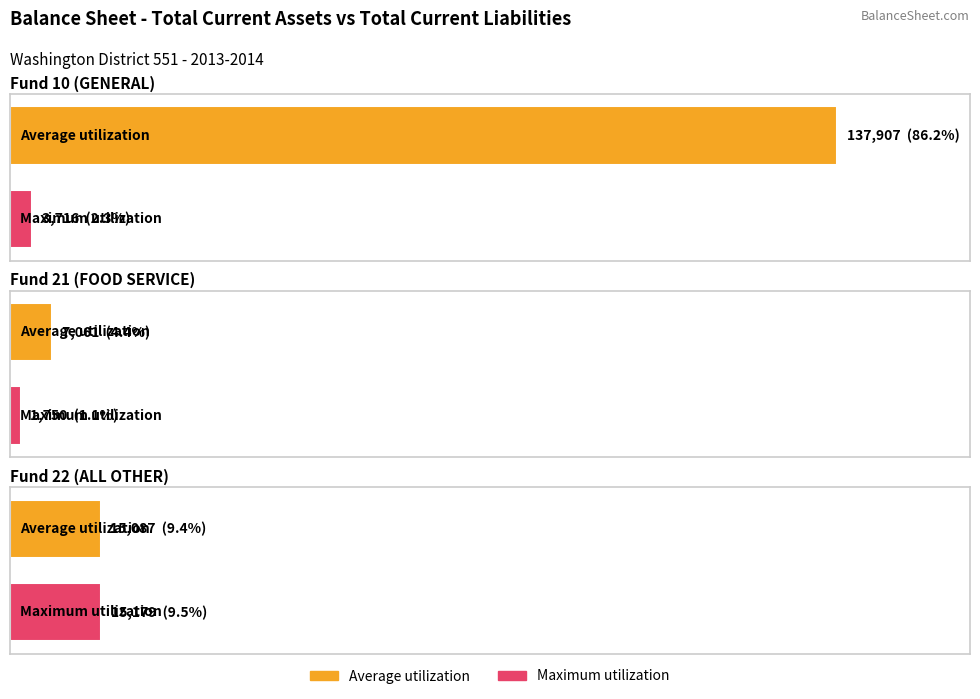

The Maximum utilization series shows 1750 at Fund 21 (FOOD SERVICE). True or false?

True